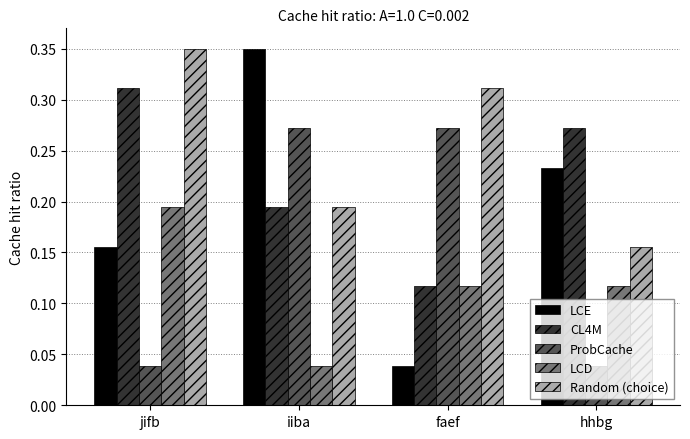

How many distinct data groups are displayed?

5